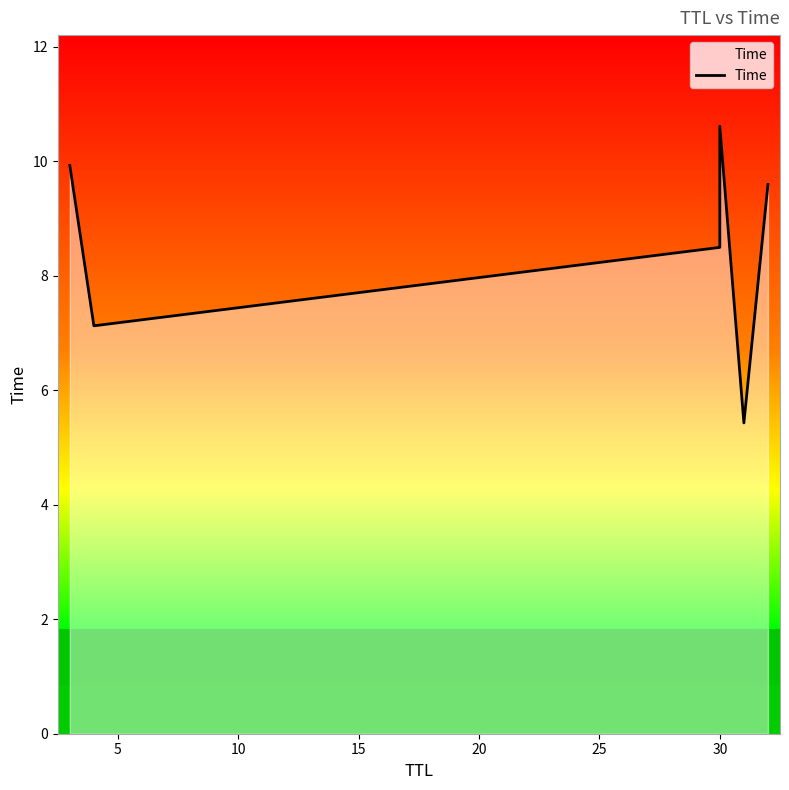

How many points are lower than both their immediate neighbors (excluding endpoints)?

2